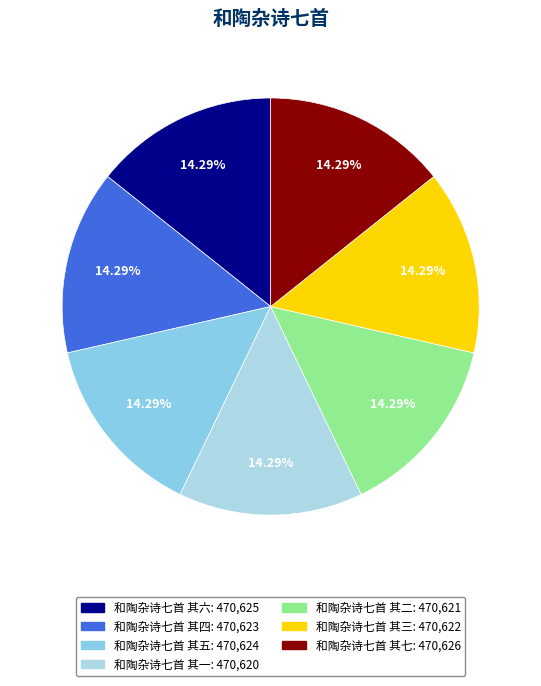

To the nearest percent, what portion does 和陶杂诗七首 其四 represent?

14%